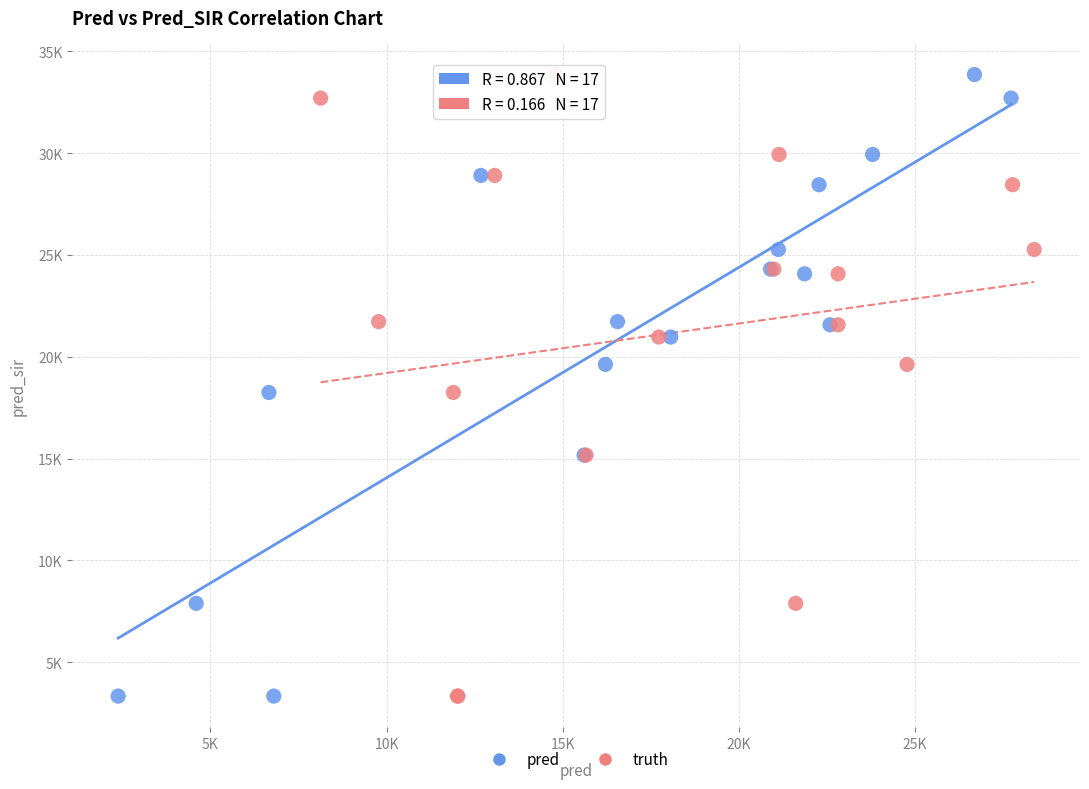

What are all the series names shown in the legend?

pred, truth